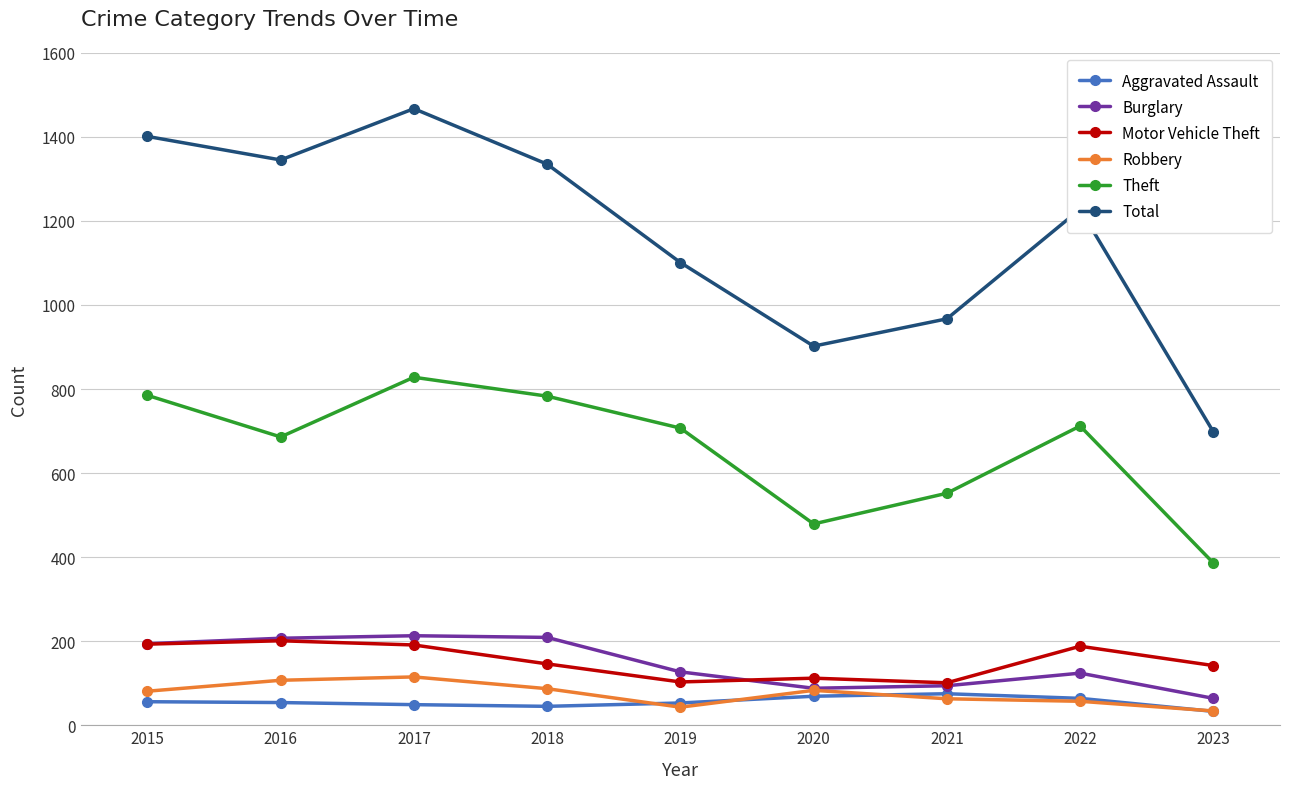

Which series has the largest range (max minus min)?

Total